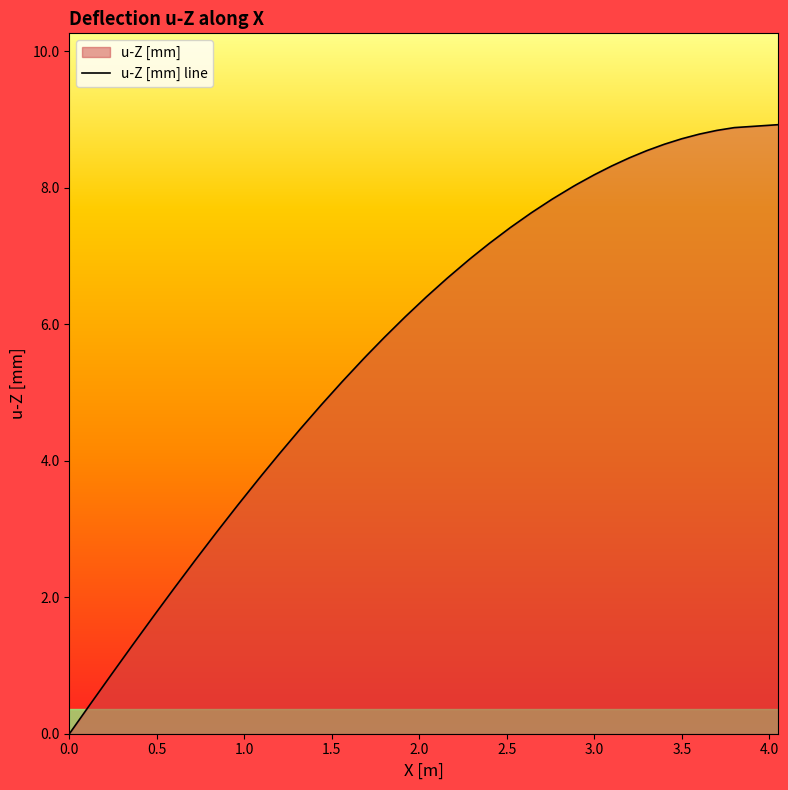

What is the greatest value displayed?

8.9